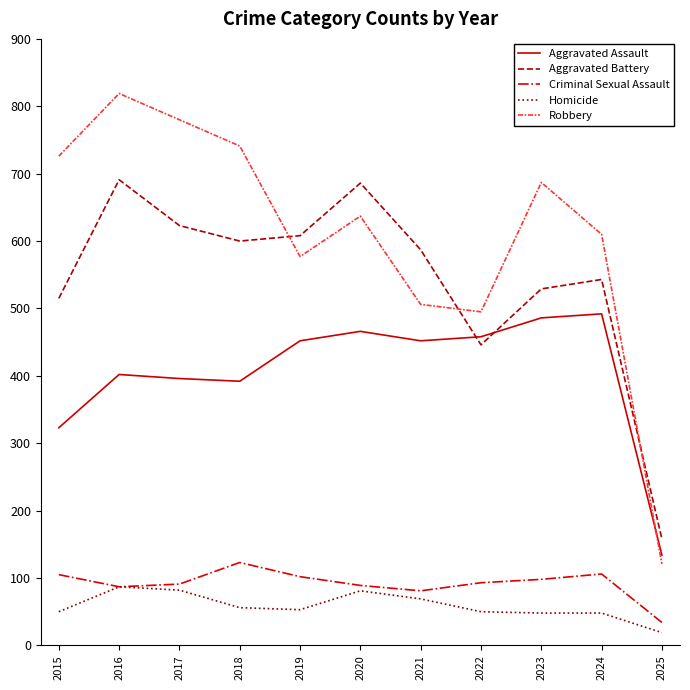

Read the Robbery value at 2021, to the nearest 10.

510